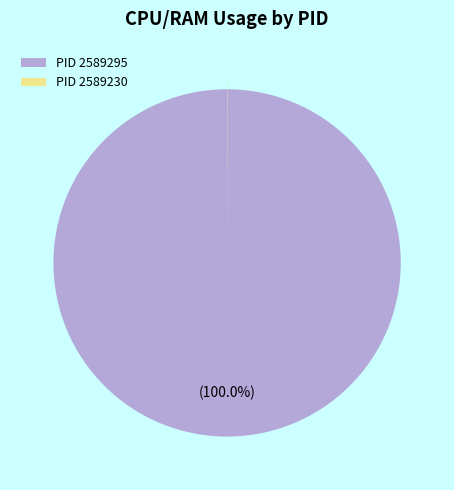

Does any single category account for the majority?

Yes